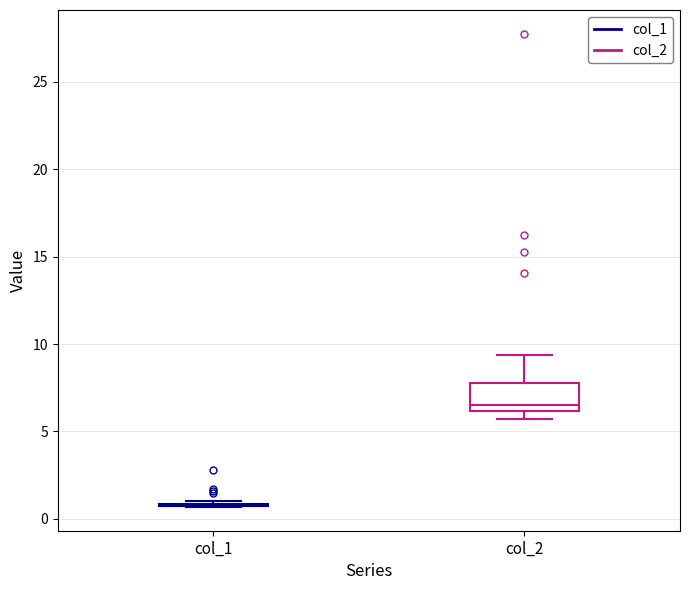

Which box is the tallest, from its lower edge to its upper edge?

col_2